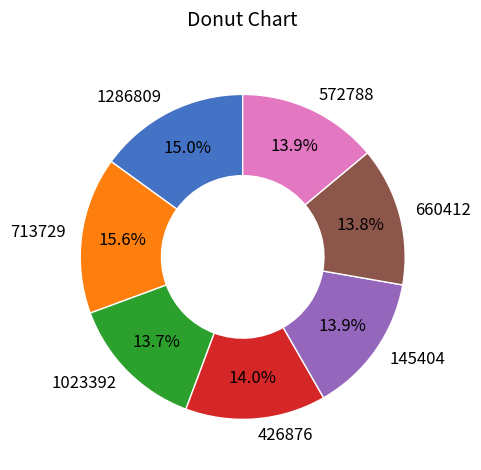

Does any single category account for the majority?

No